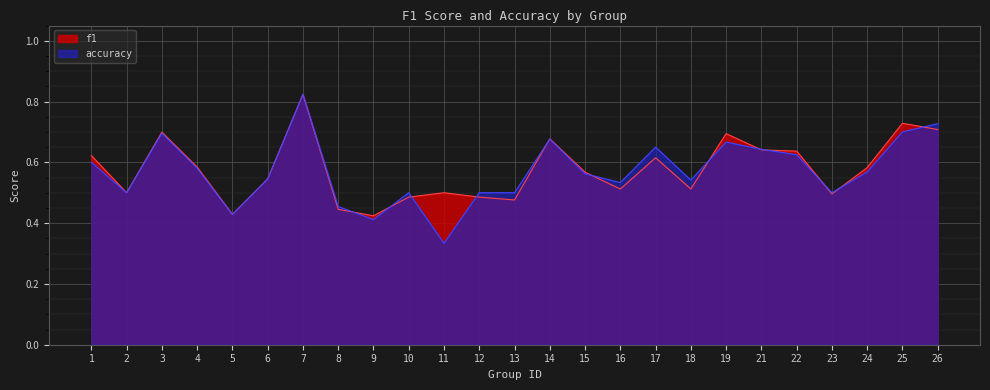

The f1 series shows 1.0 at 25. True or false?

False